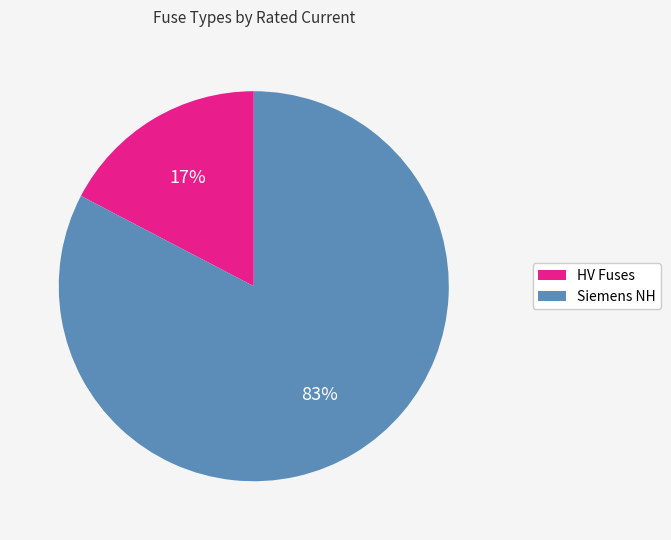

To the nearest percent, what is the average slice percentage?

50%